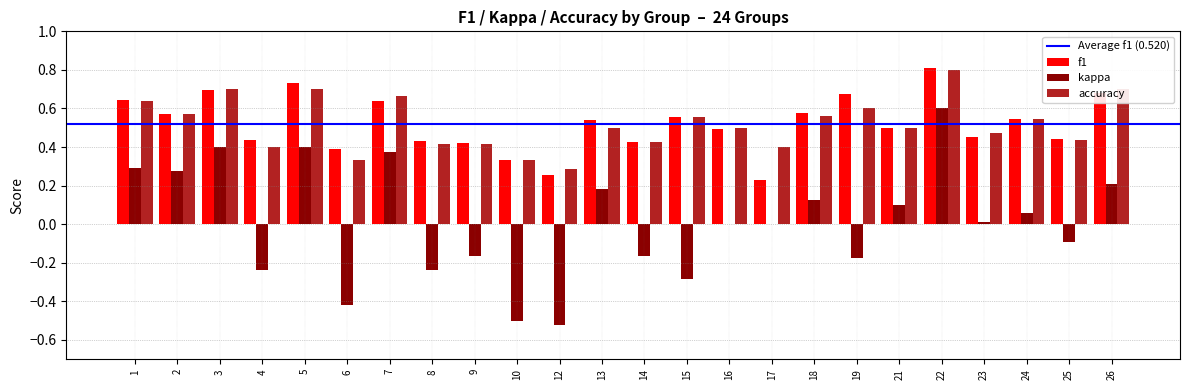

What is the greatest value displayed?

0.8